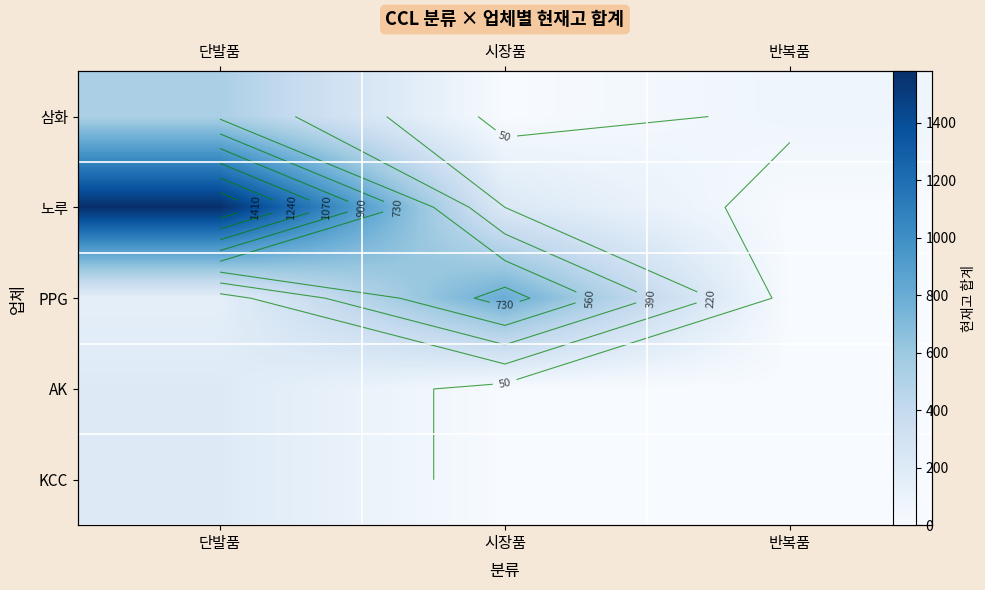

The value of KCC at 단발품 is 308. True or false?

False